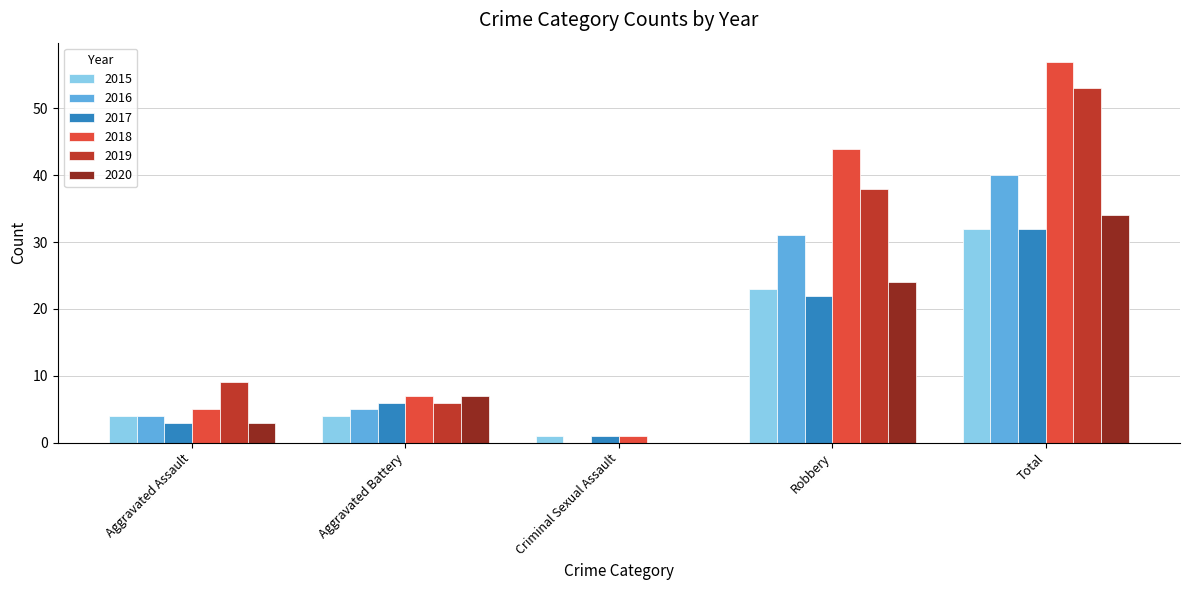

Which series has the widest spread of values?

2018